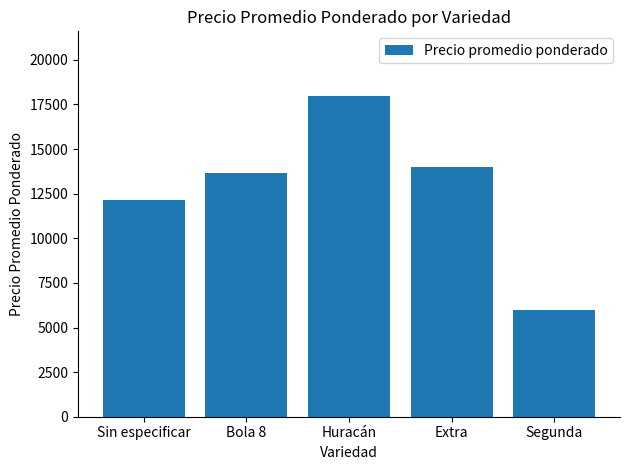

Between Segunda and Sin especificar, which is larger?

Sin especificar